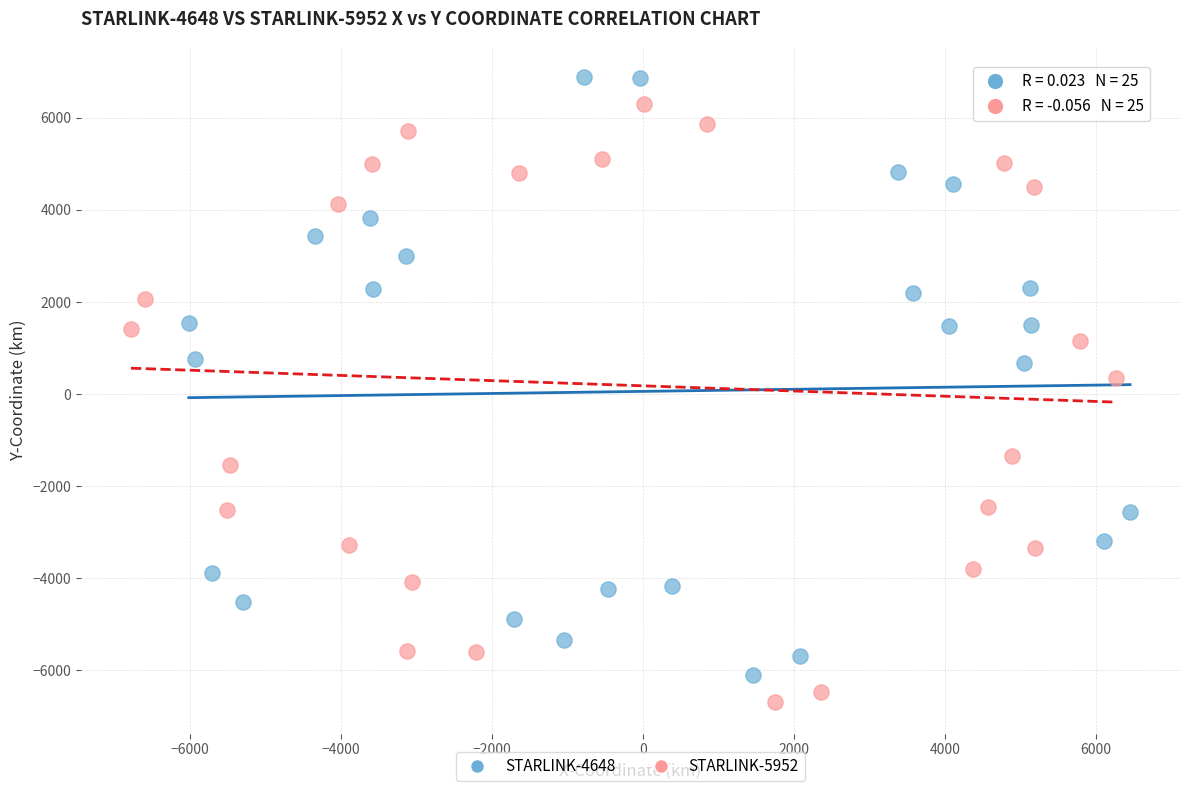

Which series contains the lowest Y value?

STARLINK-5952